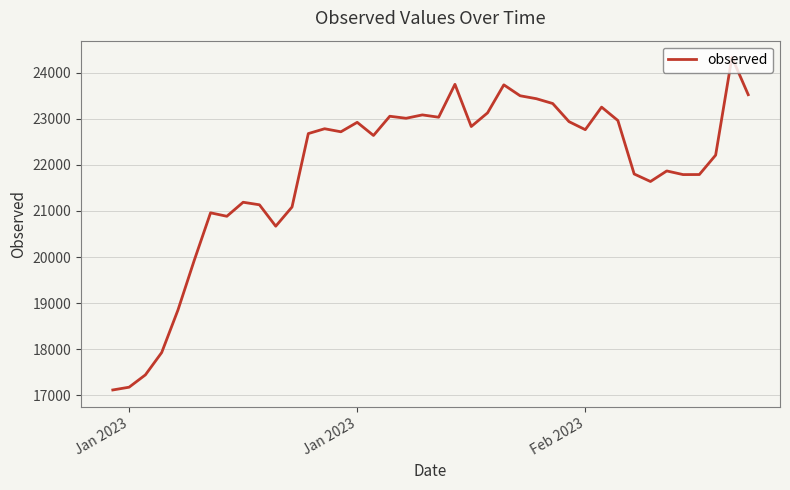

What is the smallest value displayed?

17119